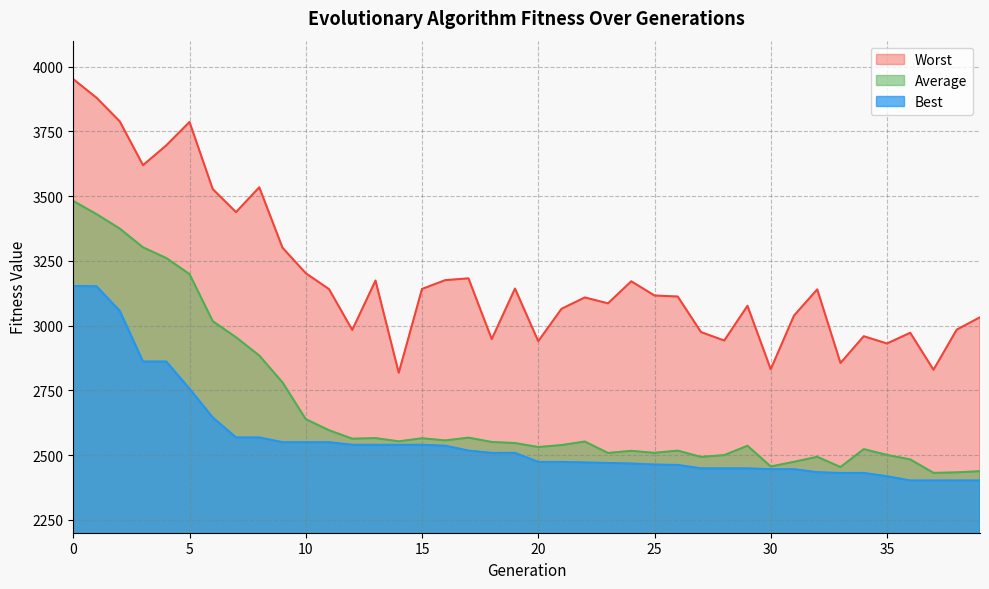

Which series has the widest spread of values?

Worst